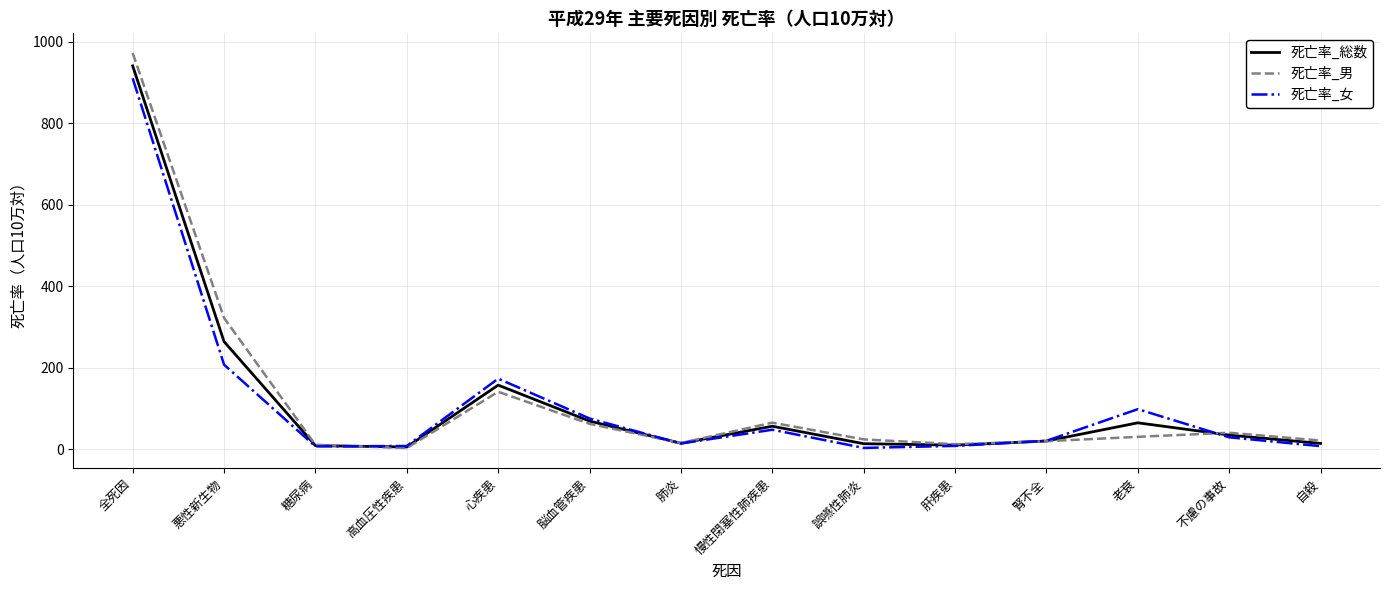

How many lines are shown in the chart?

3